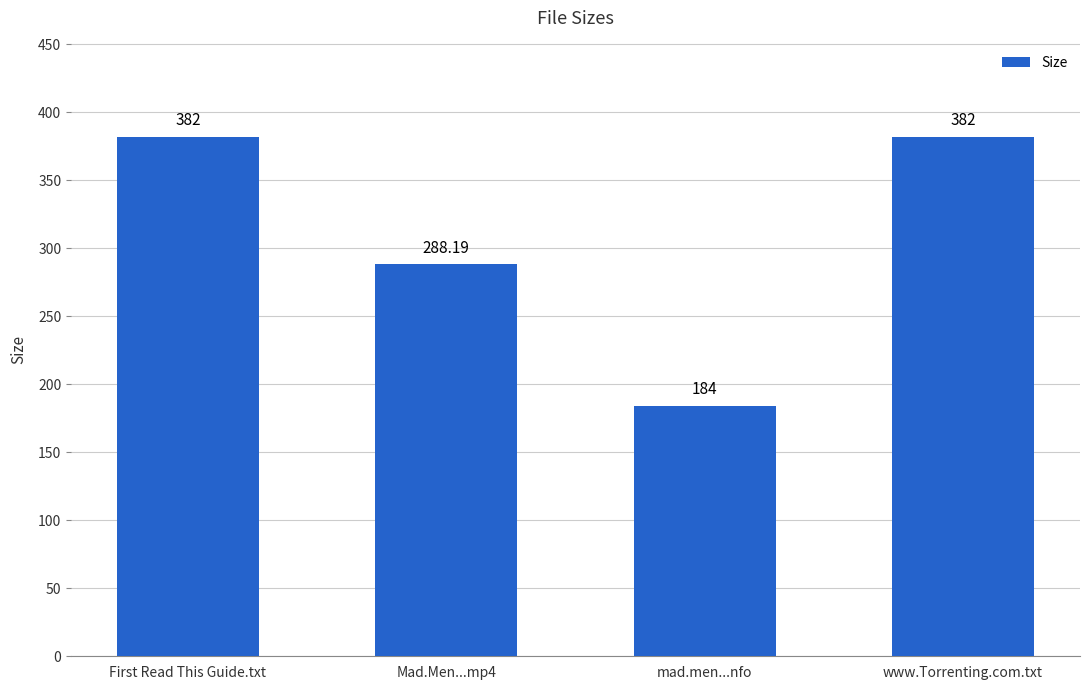

What position from the right is Mad.Men...mp4?

3